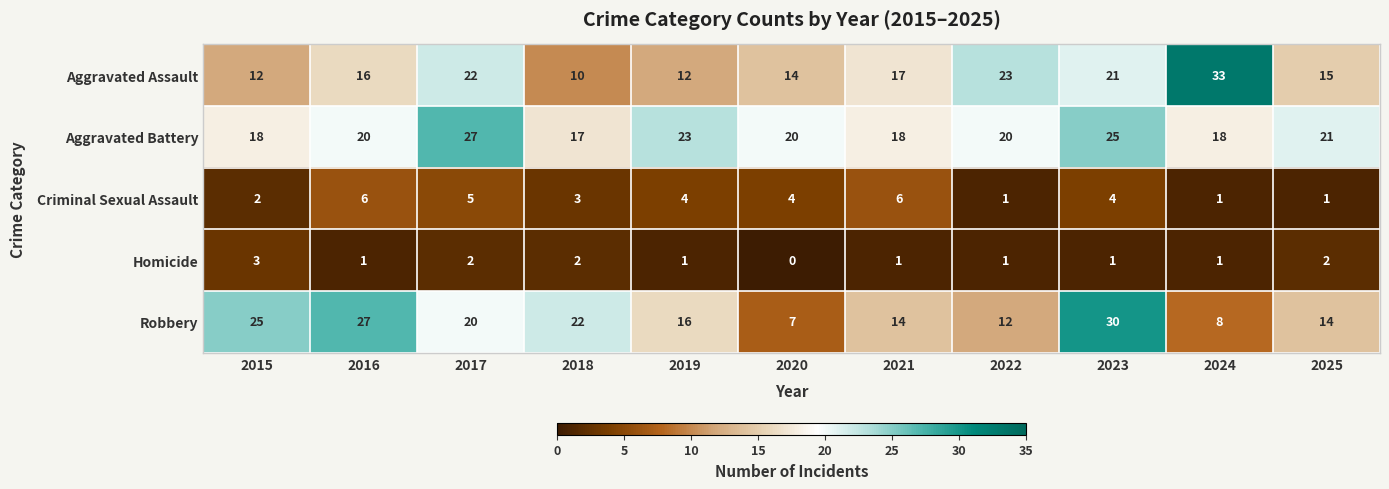

Count the Homicide values in the range 1 to 2.

9